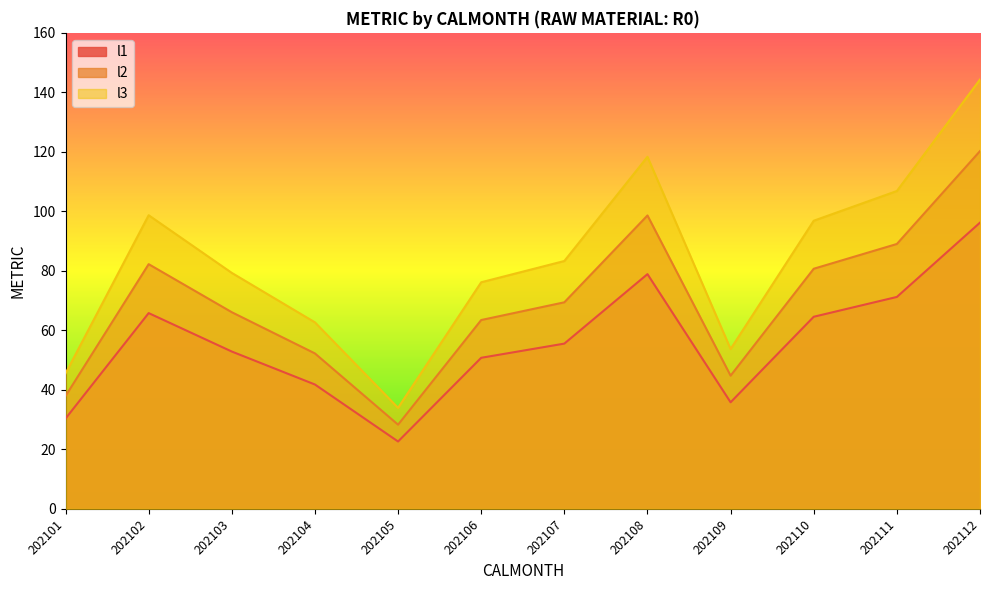

True or false: l3 has more than 2 points higher than both neighbors.

False